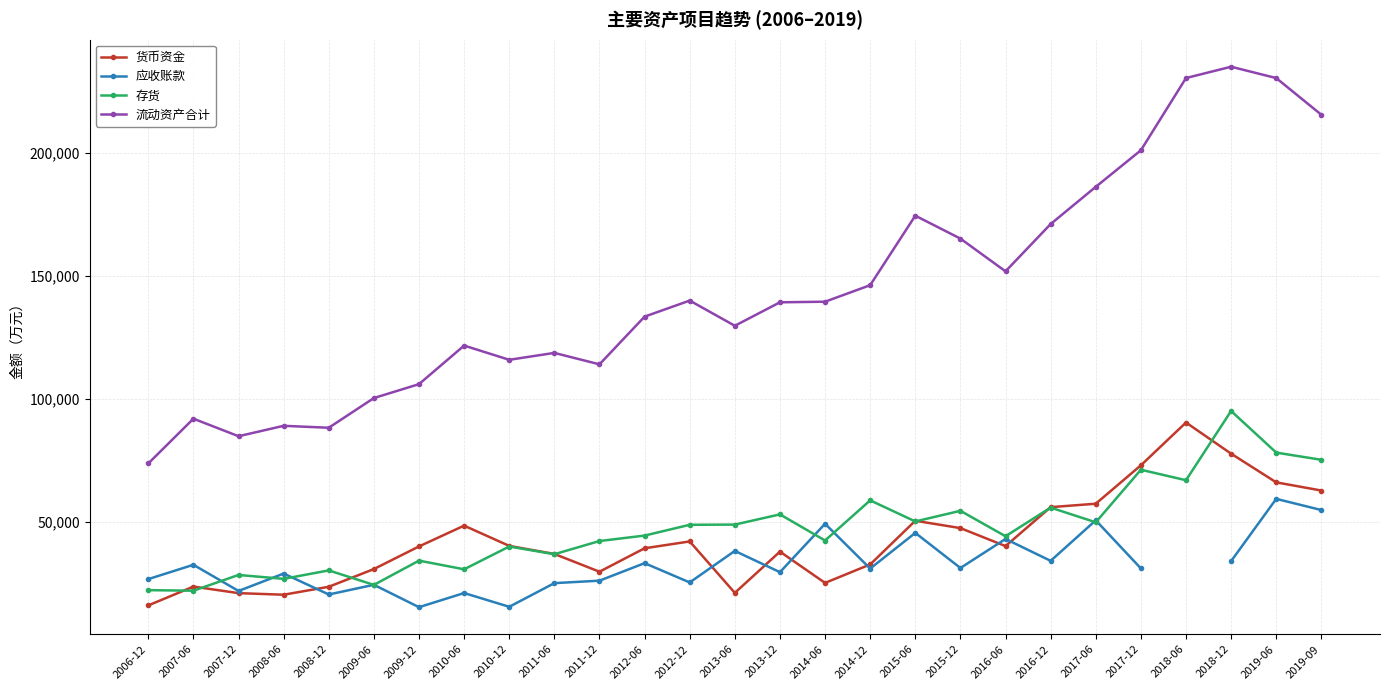

Between 2008-12 and 2018-12, which is larger?

2018-12